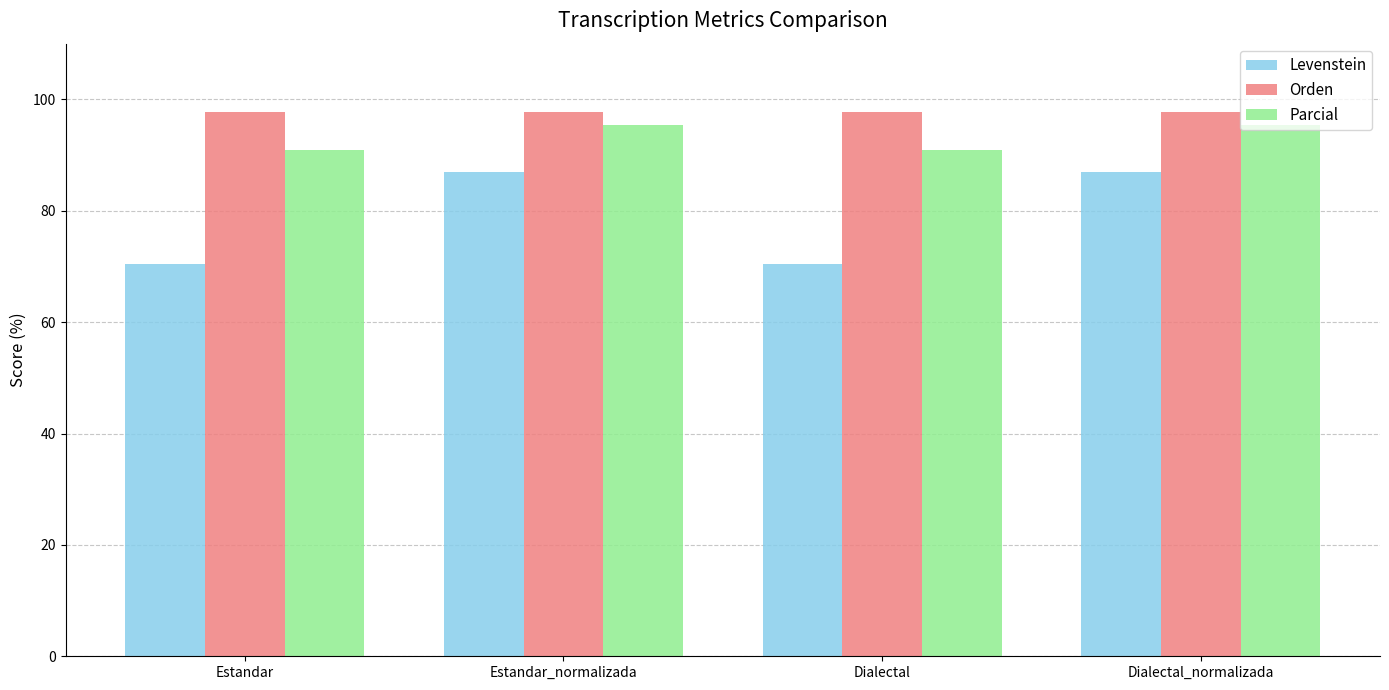

What is the spread (max minus min) of values at Estandar_normalizada?

10.7